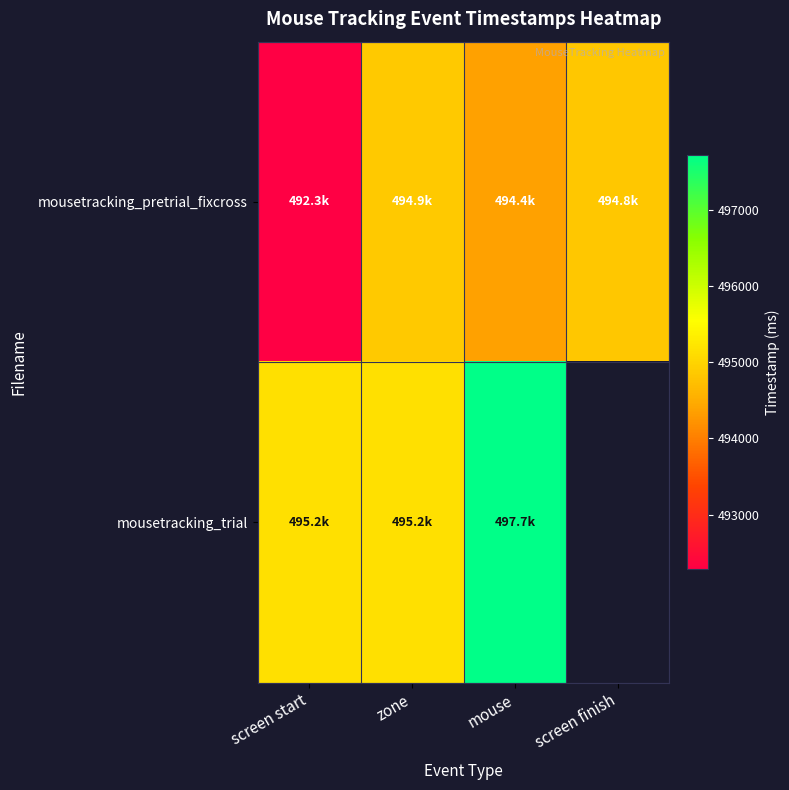

What is the total value across all series at screen start?

987435.8